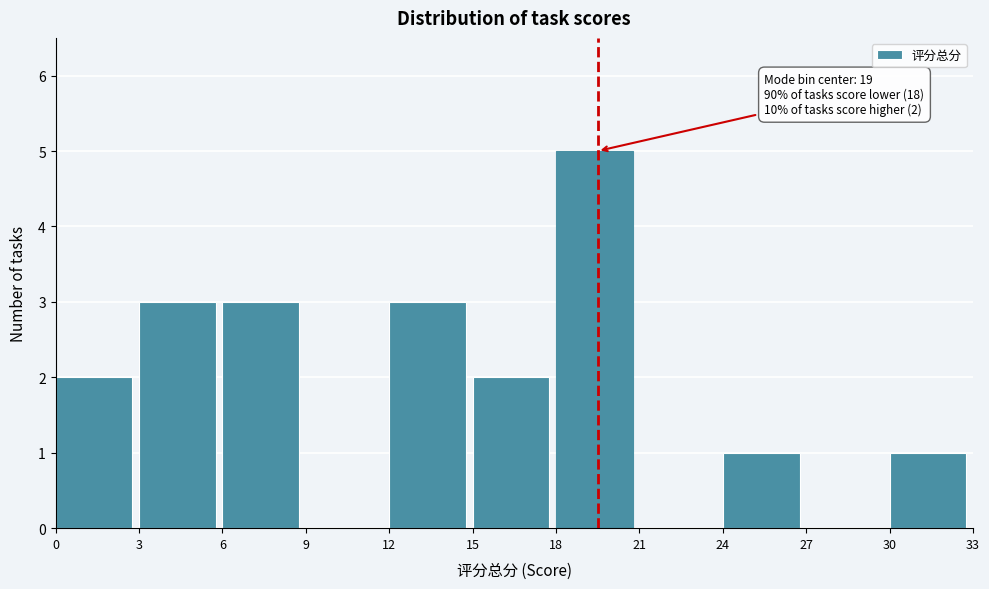

Over which range of the x-axis is the bar tallest?

18 to 21